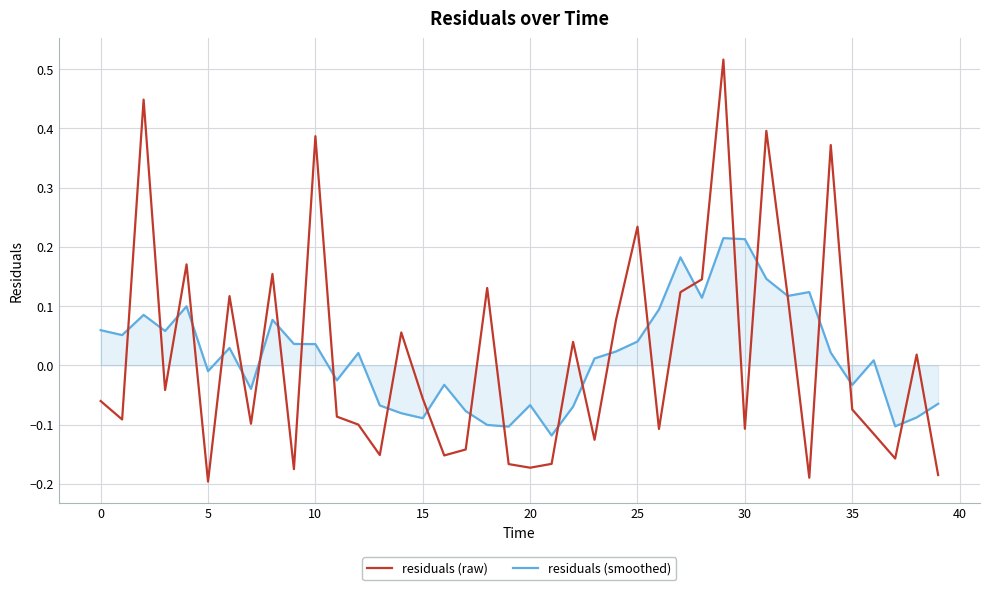

List the series in order of their peak value, highest first.

residuals (raw), residuals (smoothed)